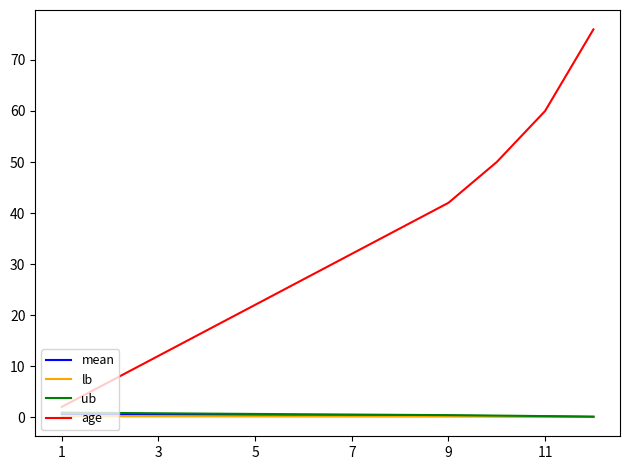

What is the average value of the ub series?

0.5